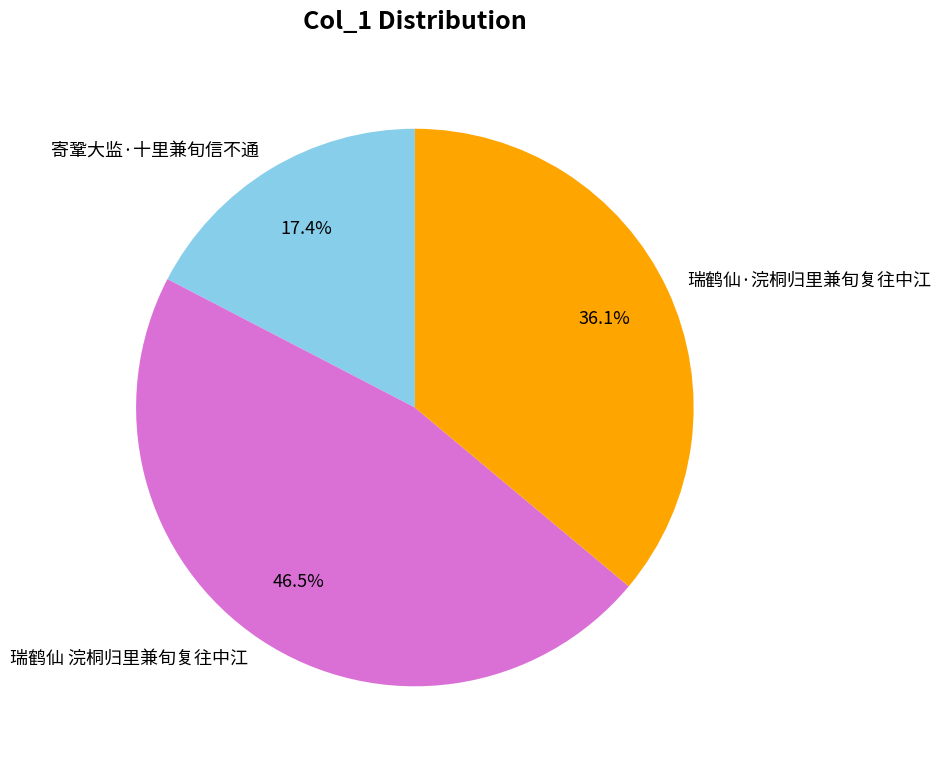

Is it true that 瑞鹤仙·浣桐归里兼旬复往中江 is 25% of the pie?

False